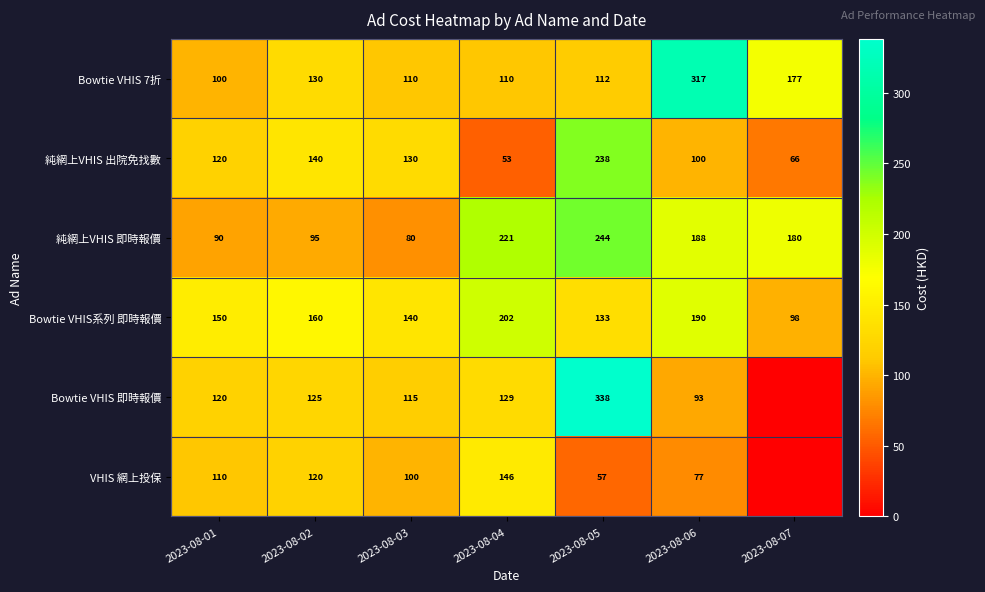

Is the value of Bowtie VHIS 7折 at 2023-08-02 greater than the value of 純網上VHIS 出院免找數 at 2023-08-07?

Yes